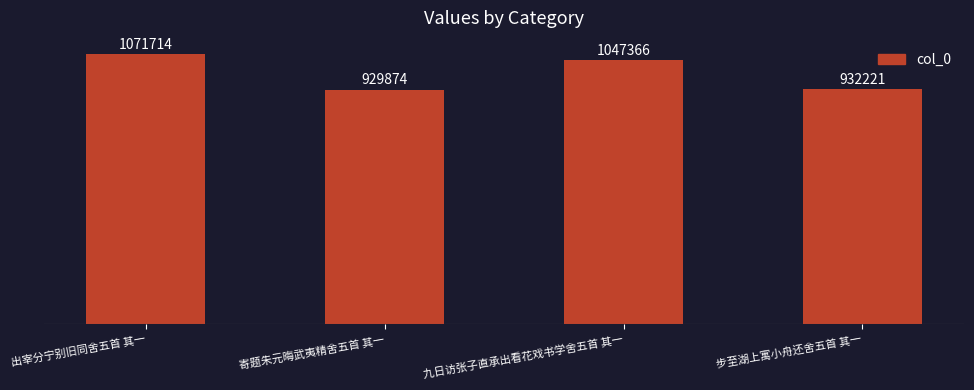

What is the ratio of the value at 步至湖上寓小舟还舍五首 其一 to the value at 九日访张子直承出看花戏书学舍五首 其一?

0.9